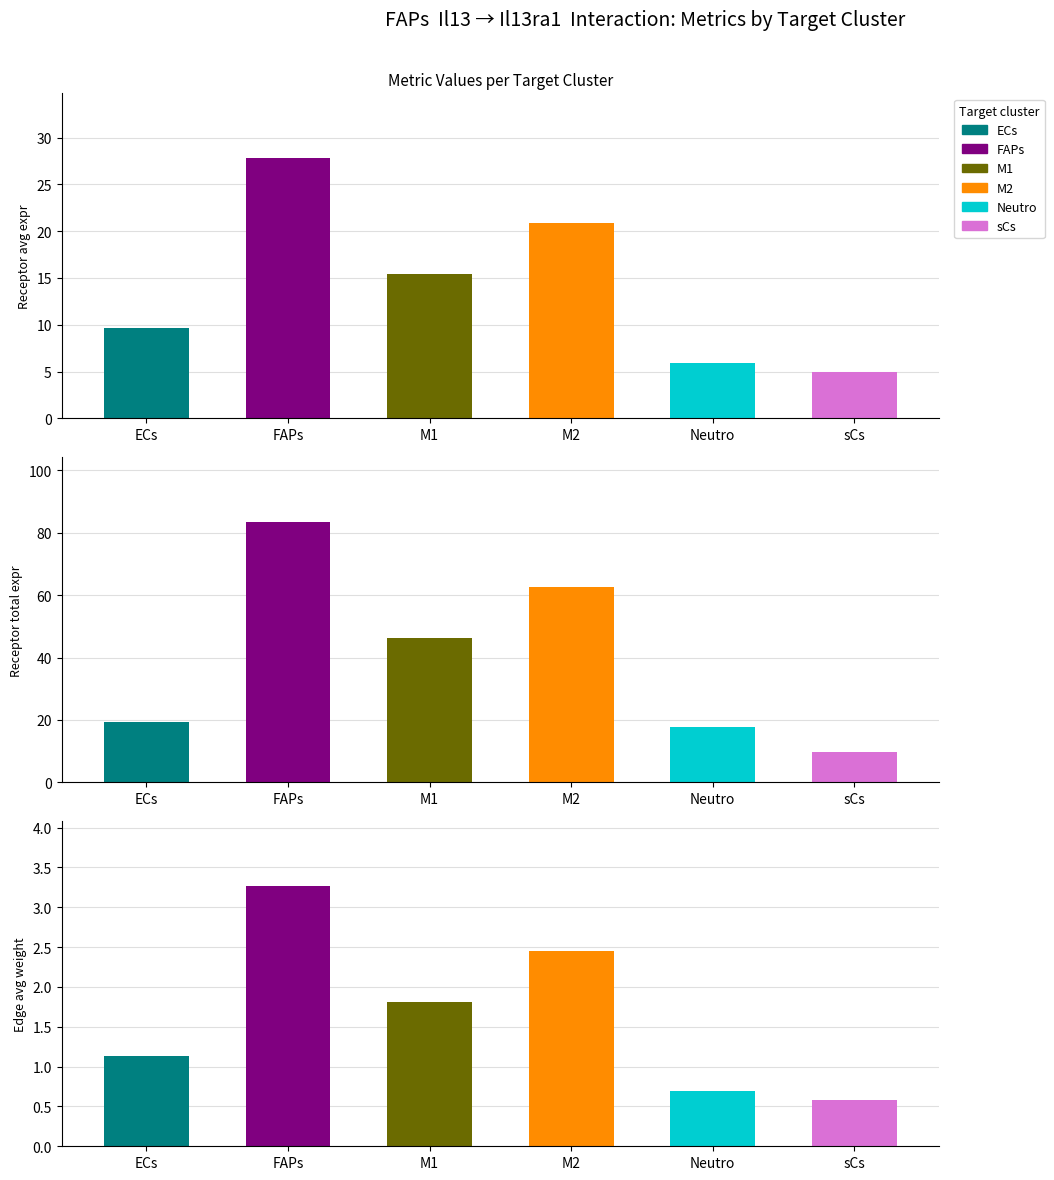

What is the approximate value of Receptor total expression value at Neutro?

17.7